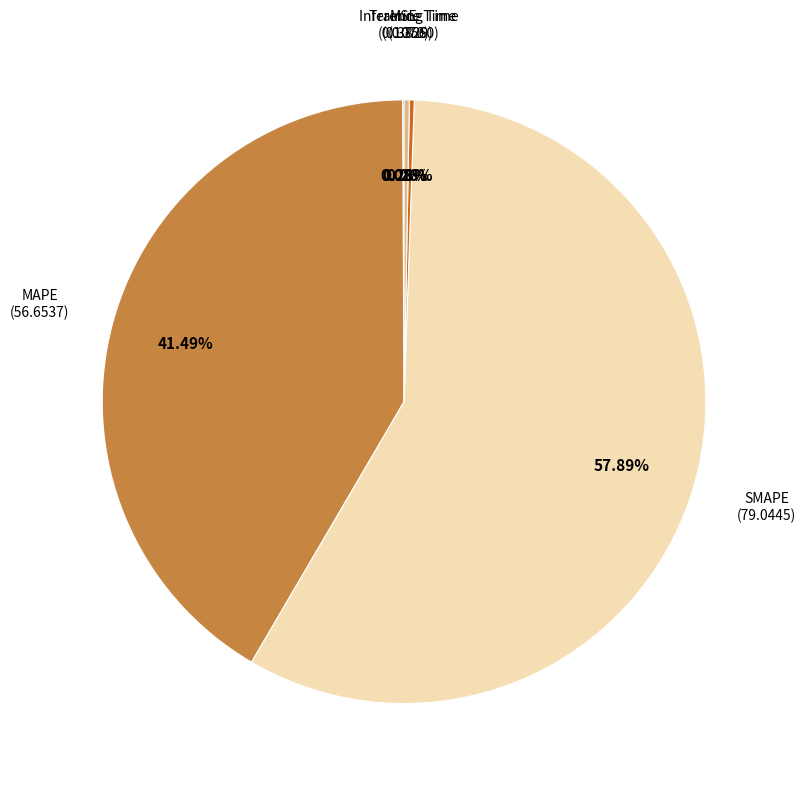

Does any single category account for the majority?

Yes